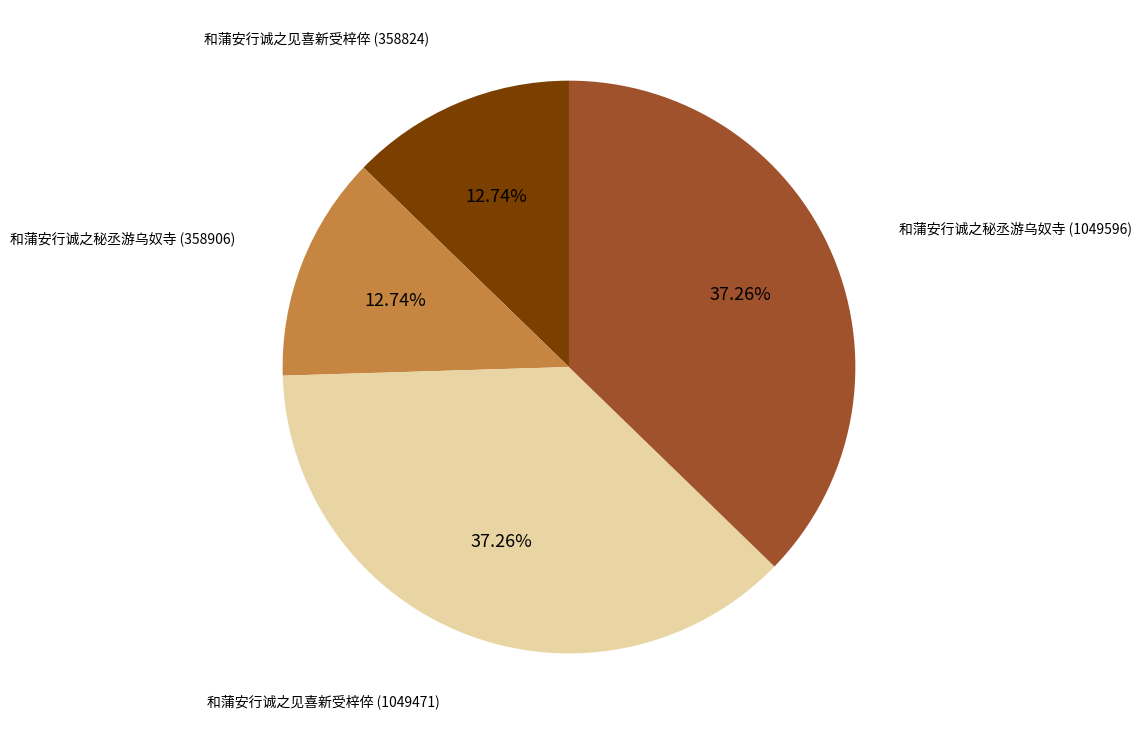

Is there any slice that represents more than half of the pie?

No